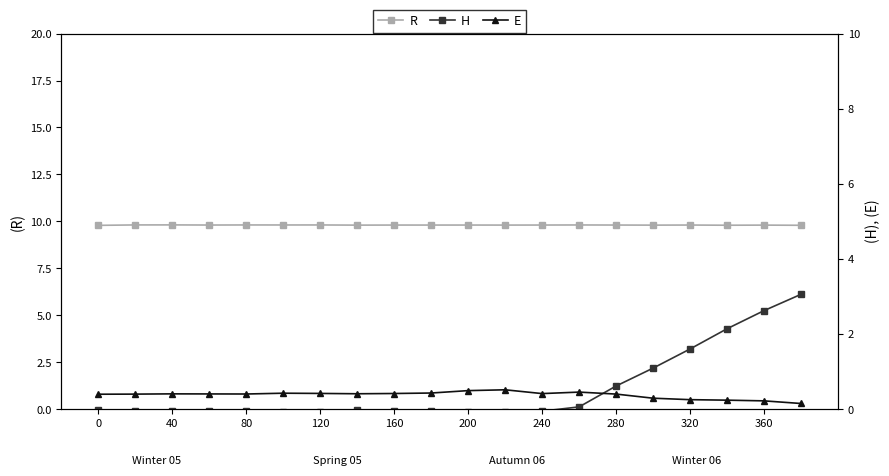

What is the highest value of the H series?

3.1